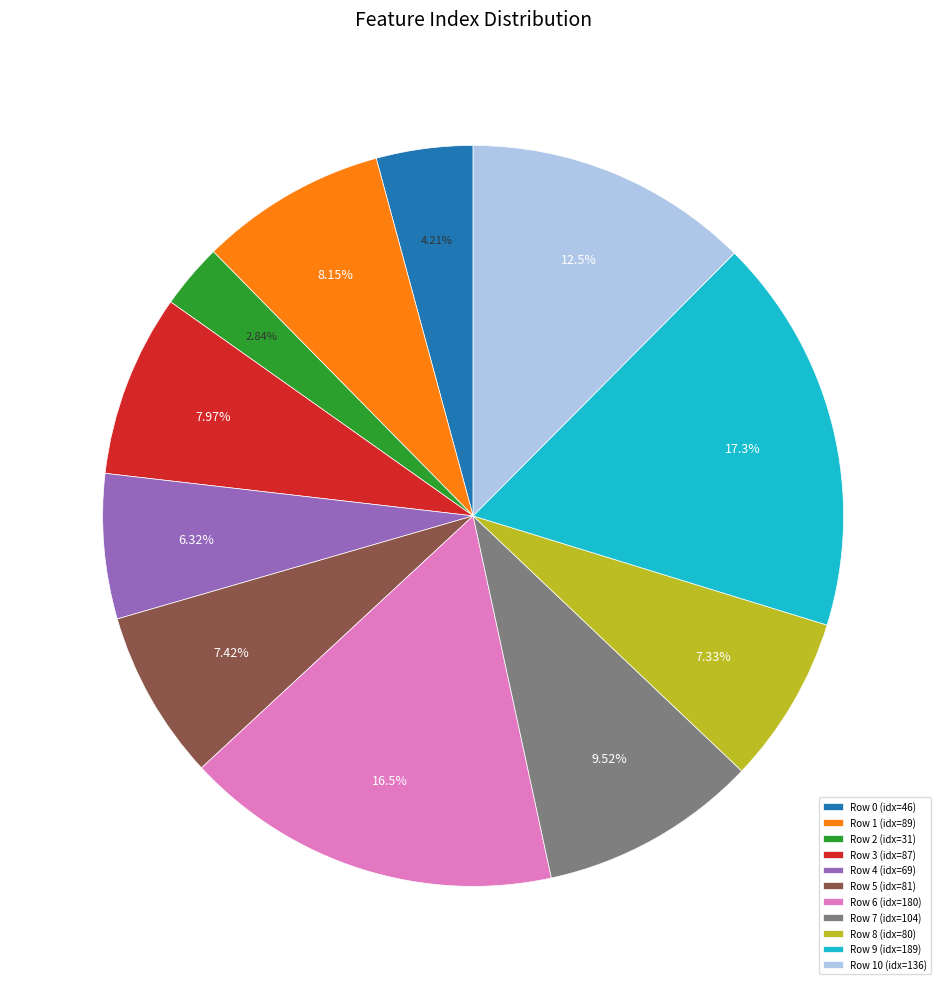

How many slices are in this pie chart?

11